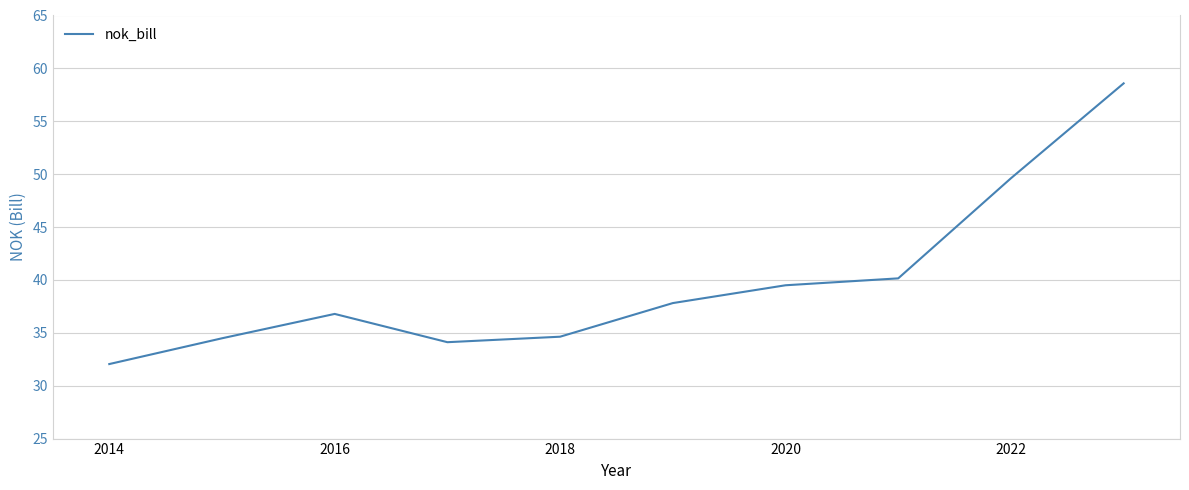

What is the maximum value shown in the chart?

58.6